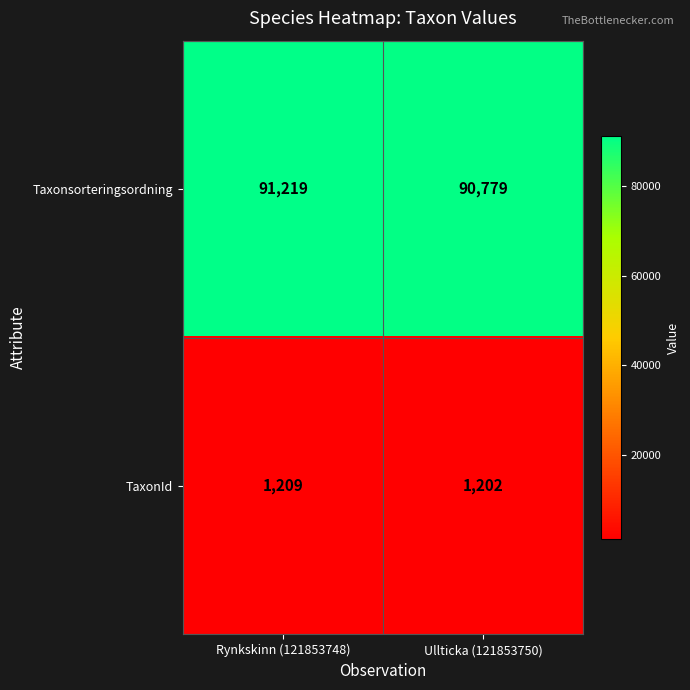

Reading left to right, extract all data points from this chart.

Taxonsorteringsordning: 91219	90779
TaxonId: 1209	1202